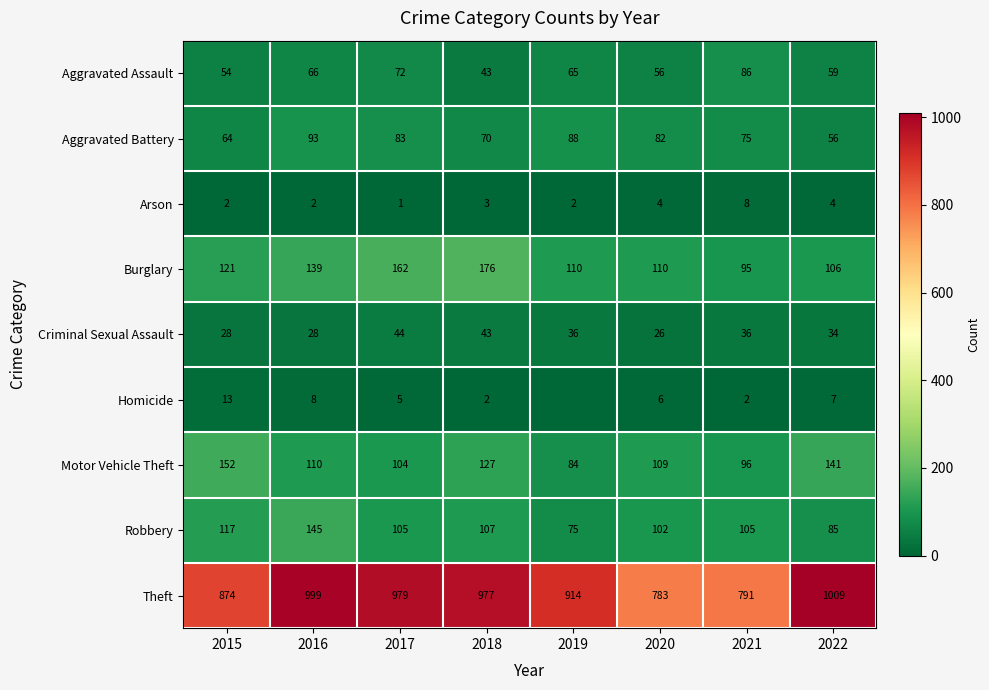

Is the value of Theft at 2020 greater than the value of Motor Vehicle Theft at 2017?

Yes